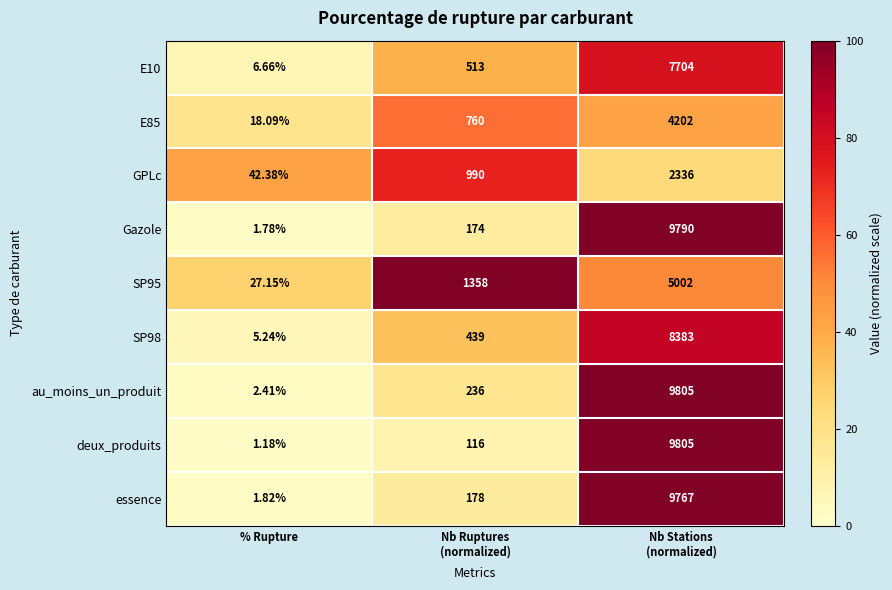

Which category has the lowest value in the au_moins_un_produit series?

% Rupture